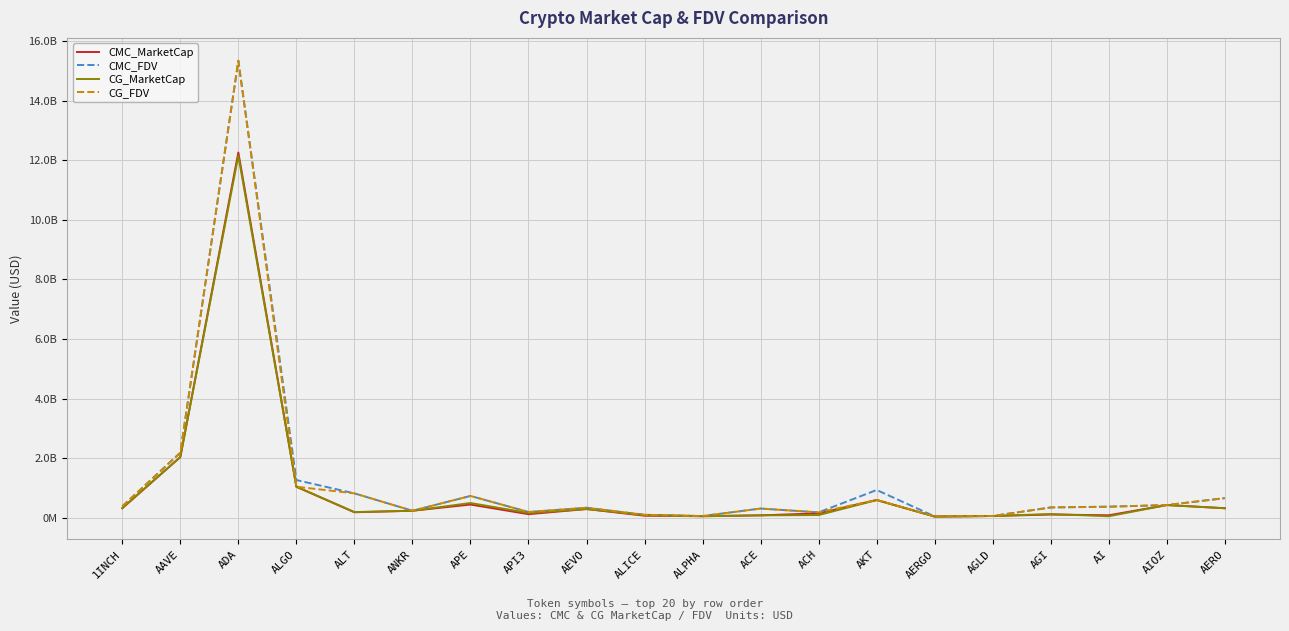

What is the spread (max minus min) of values at ACE?

228990251.9